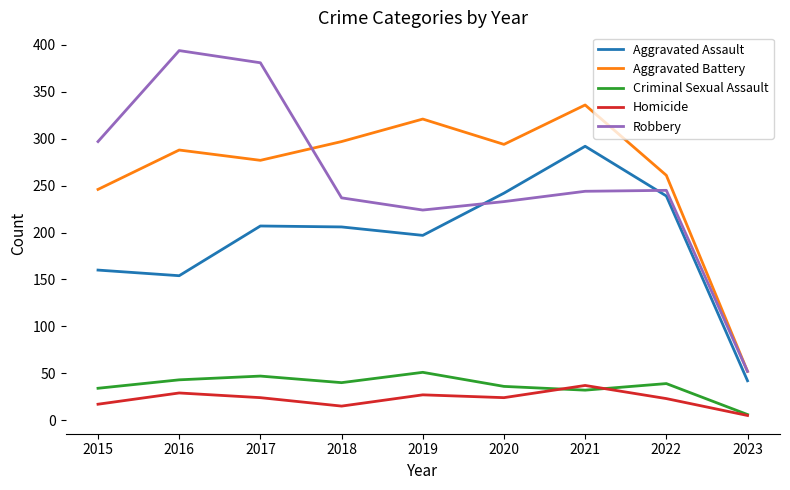

True or false: Criminal Sexual Assault has a value of 56 at 2018.

False